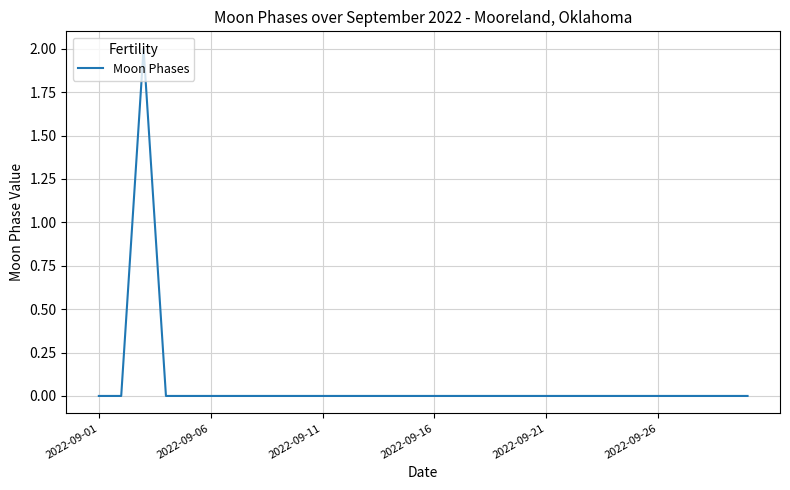

Is this an area chart (filled region under the line)?

No